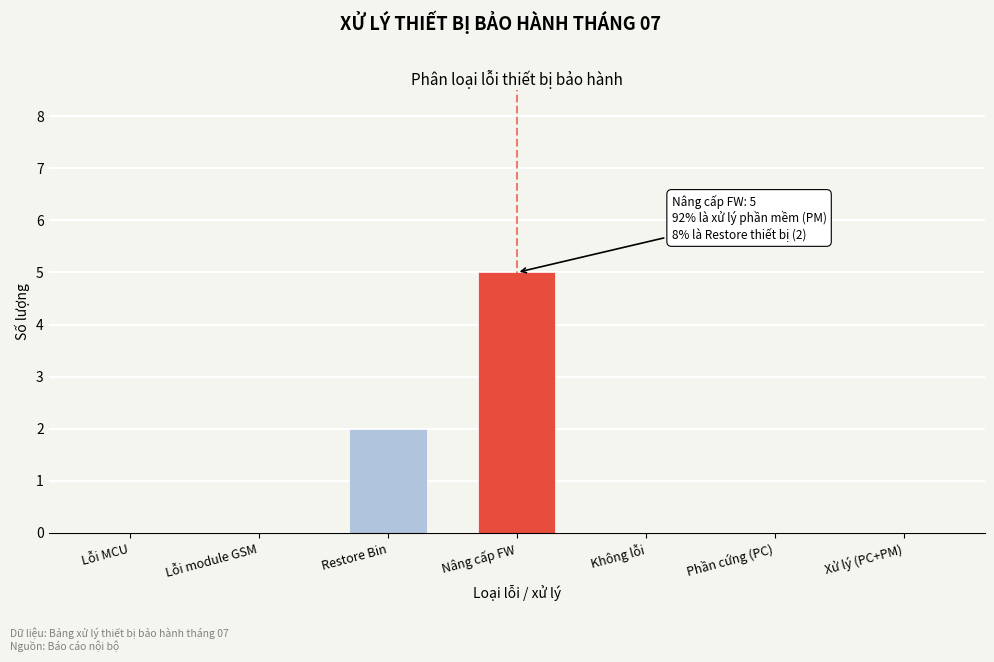

Reading right to left, extract all data points from this chart.

Xử lý (PC+PM)=0	Phần cứng (PC)=0	Không lỗi=0	Nâng cấp FW=5	Restore Bin=2	Lỗi module GSM=0	Lỗi MCU=0